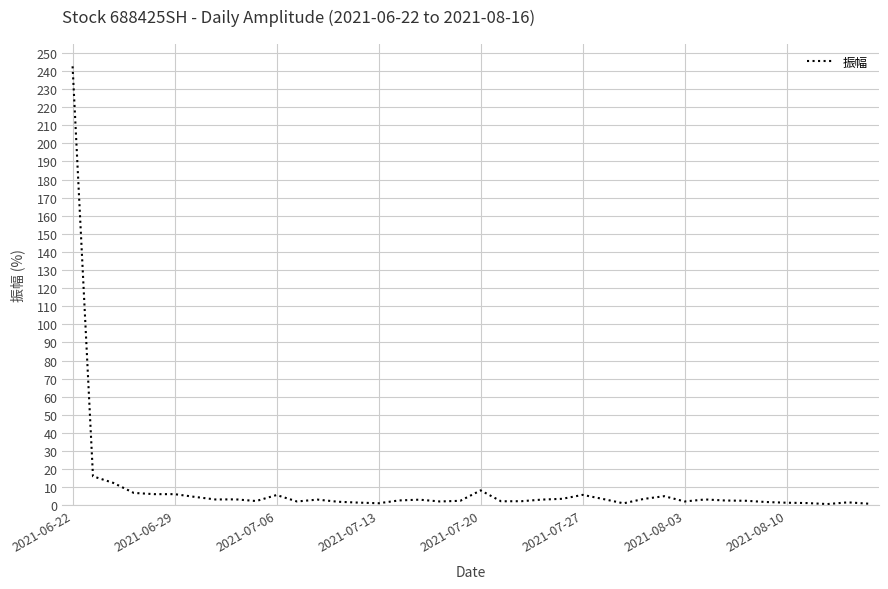

What is the greatest value displayed?

242.5